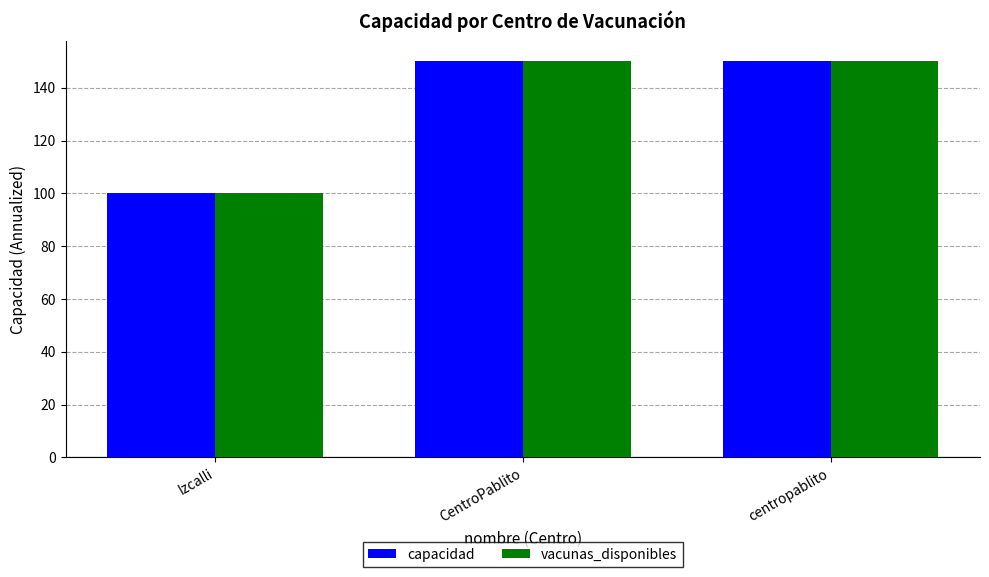

Is it true that vacunas_disponibles equals 150 at centropablito?

True